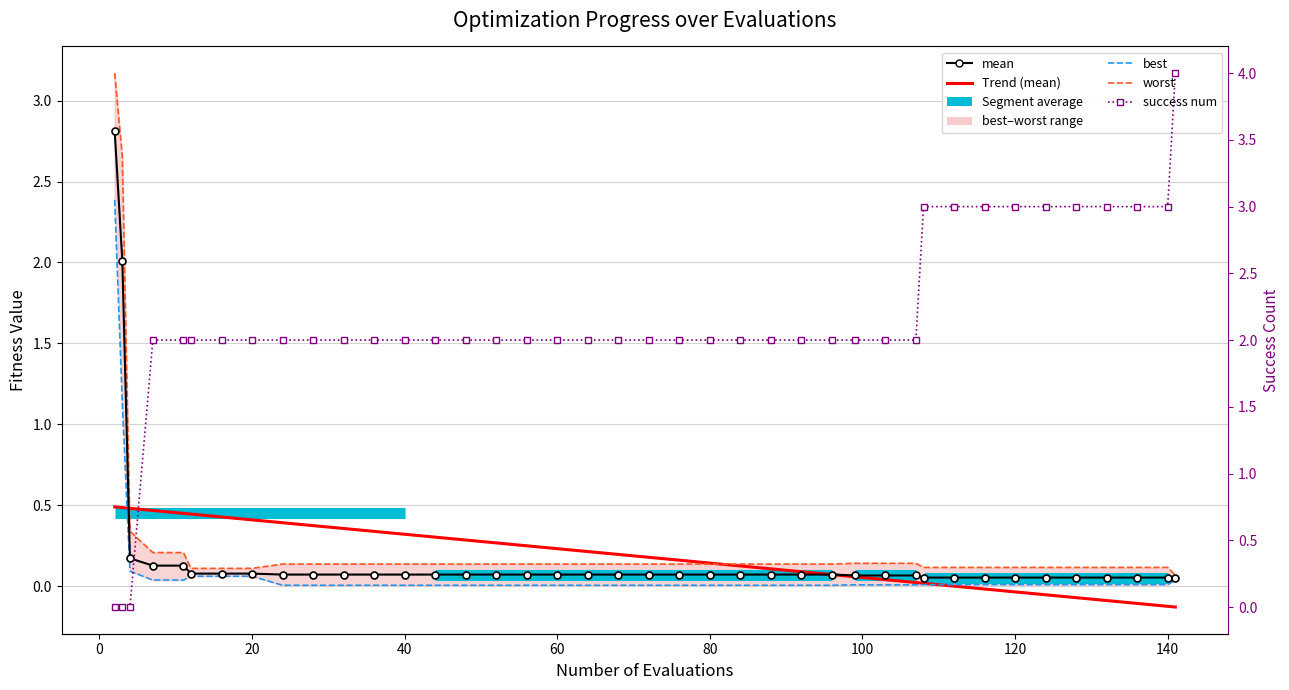

What is the total value across all series at 20?

1.1